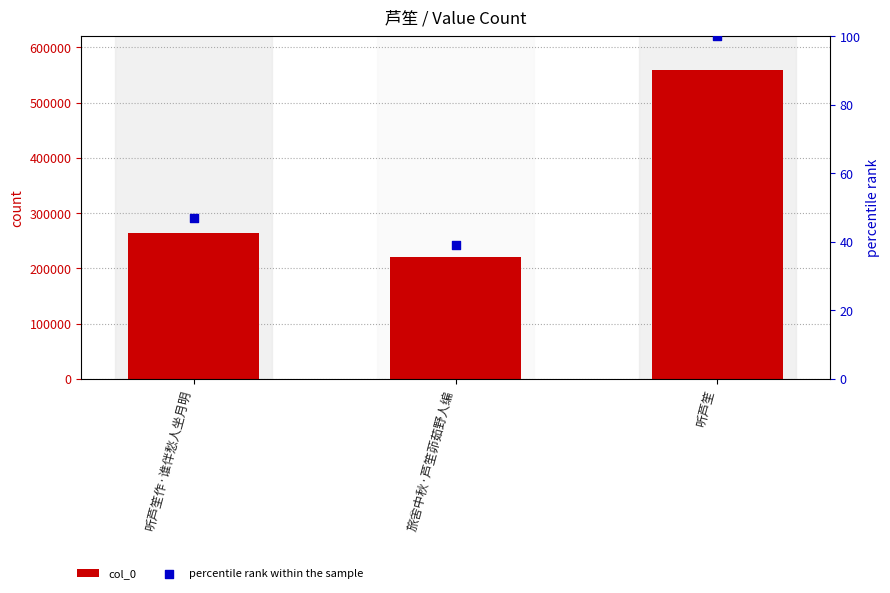

Which series contains the lowest Y value?

percentile rank within the sample